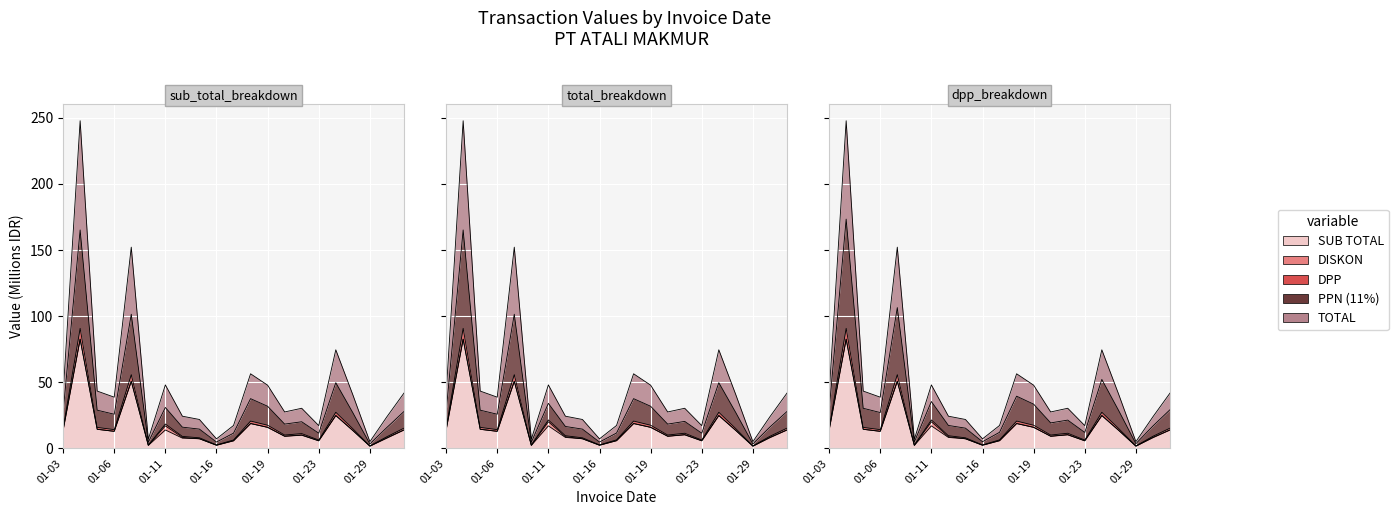

True or false: SUB TOTAL and TOTAL cross at least once.

False